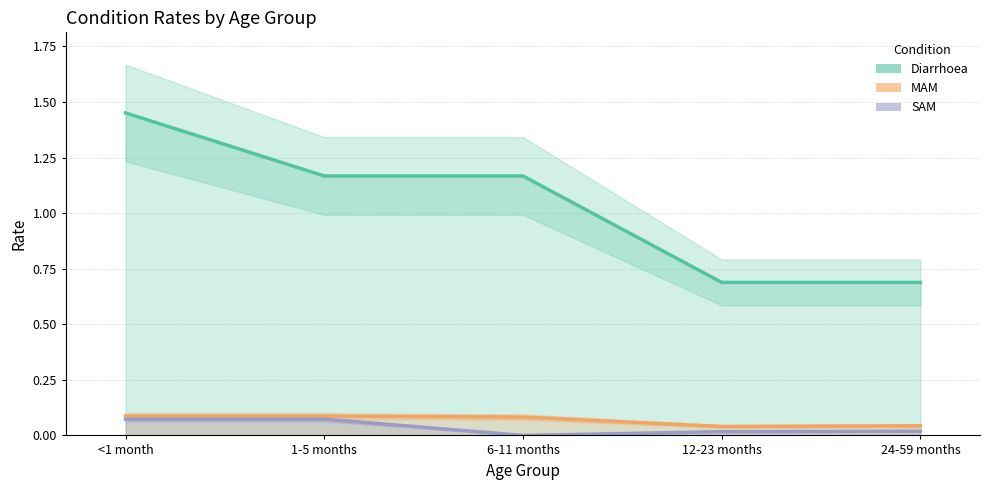

At which label does SAM reach its peak?

<1 month